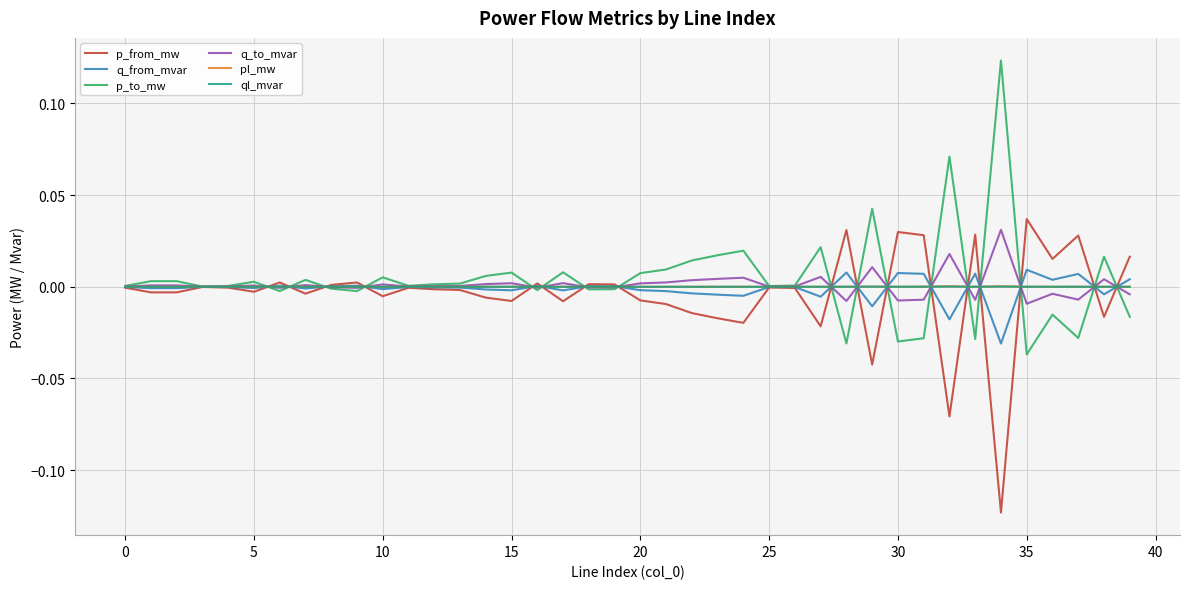

Is this an area chart (filled region under the line)?

No